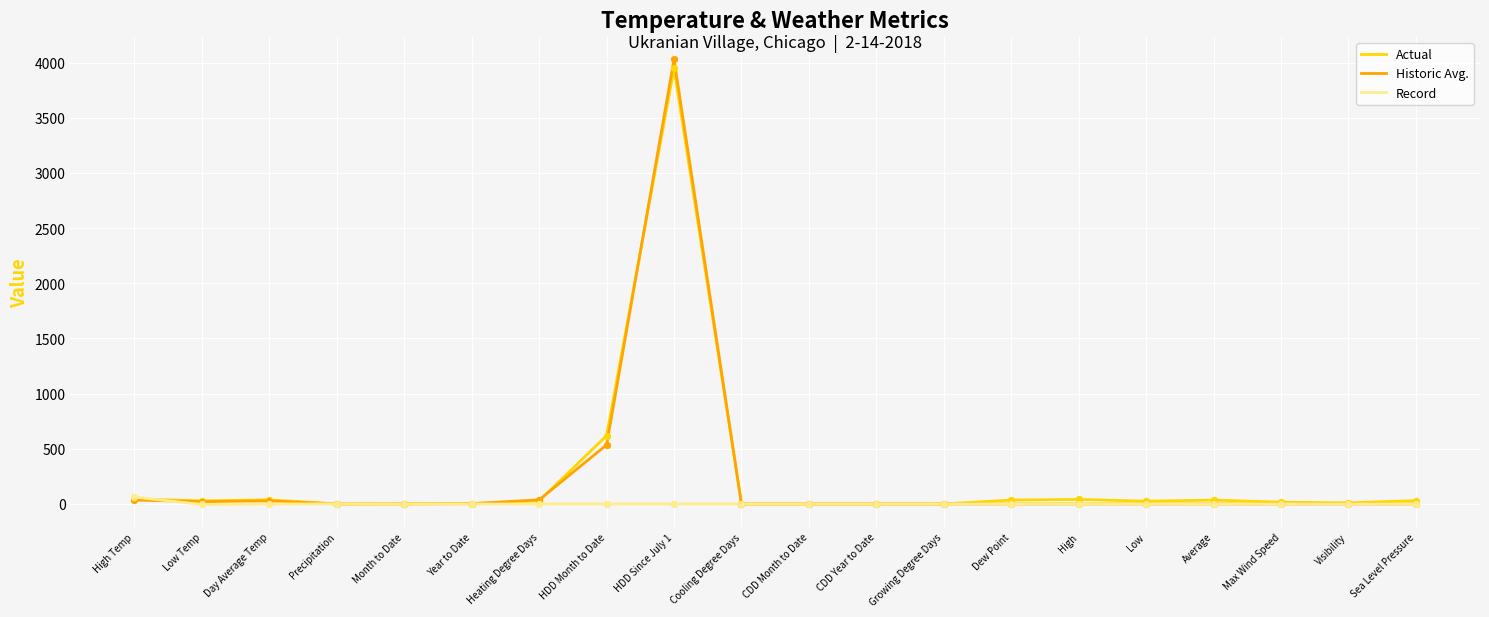

At how many categories does at least one series exceed 1703?

1